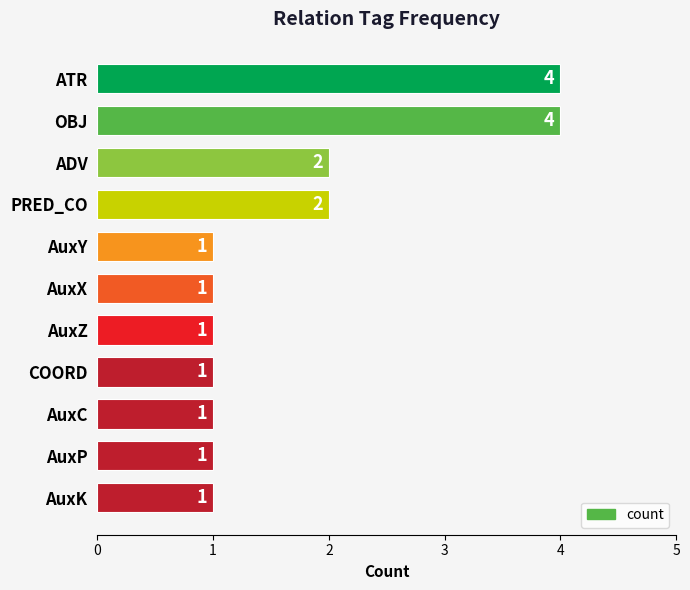

Reading top to bottom, transcribe all the data shown in this chart.

ATR=4	OBJ=4	ADV=2	PRED_CO=2	AuxY=1	AuxX=1	AuxZ=1	COORD=1	AuxC=1	AuxP=1	AuxK=1